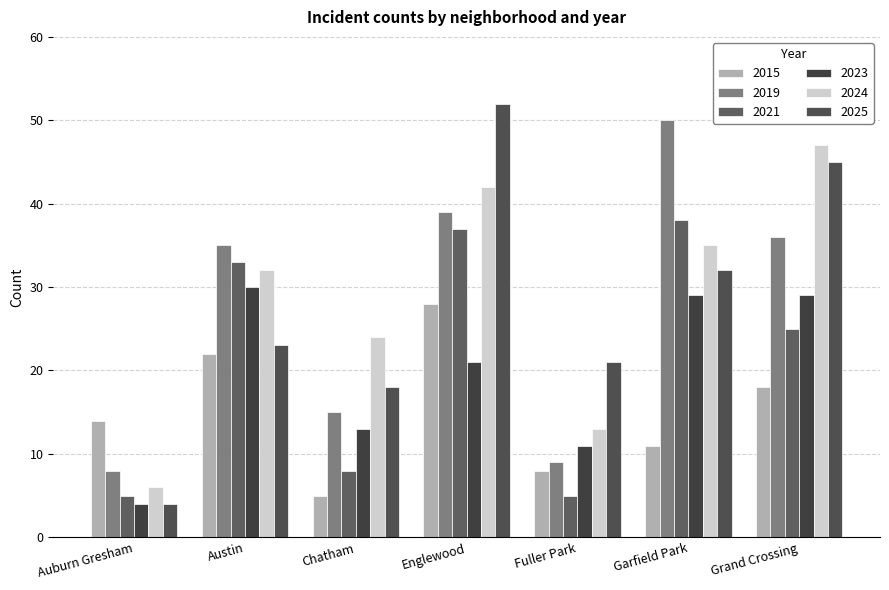

What is the maximum value for 2019?

50